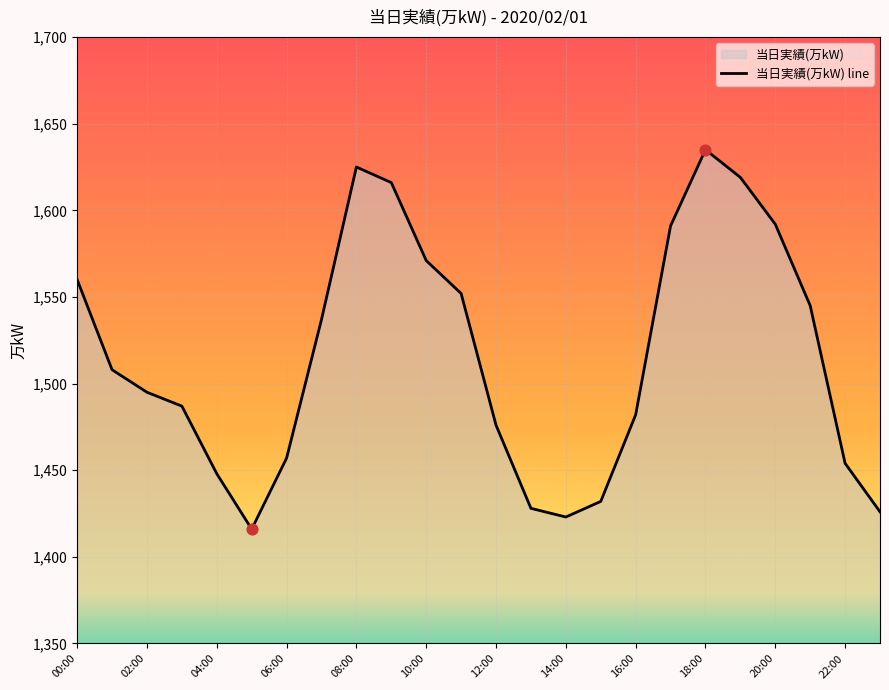

What is the change in value from 03:00 to 16:00?

-5